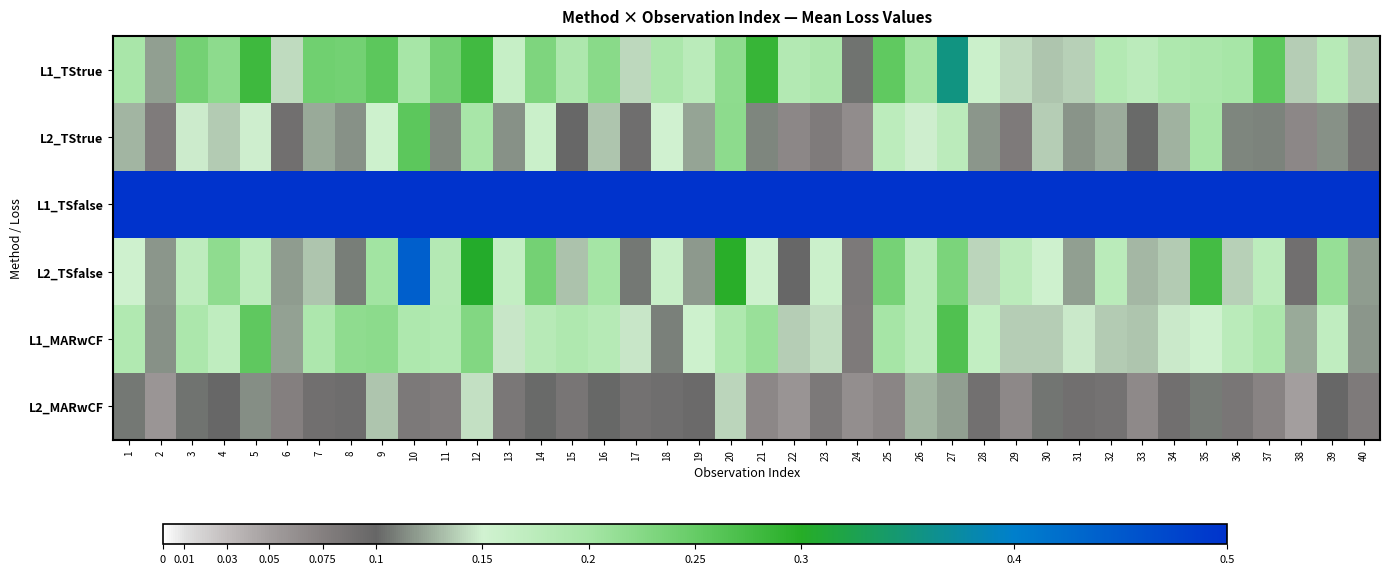

Which has a higher value, 12 or 15?

12